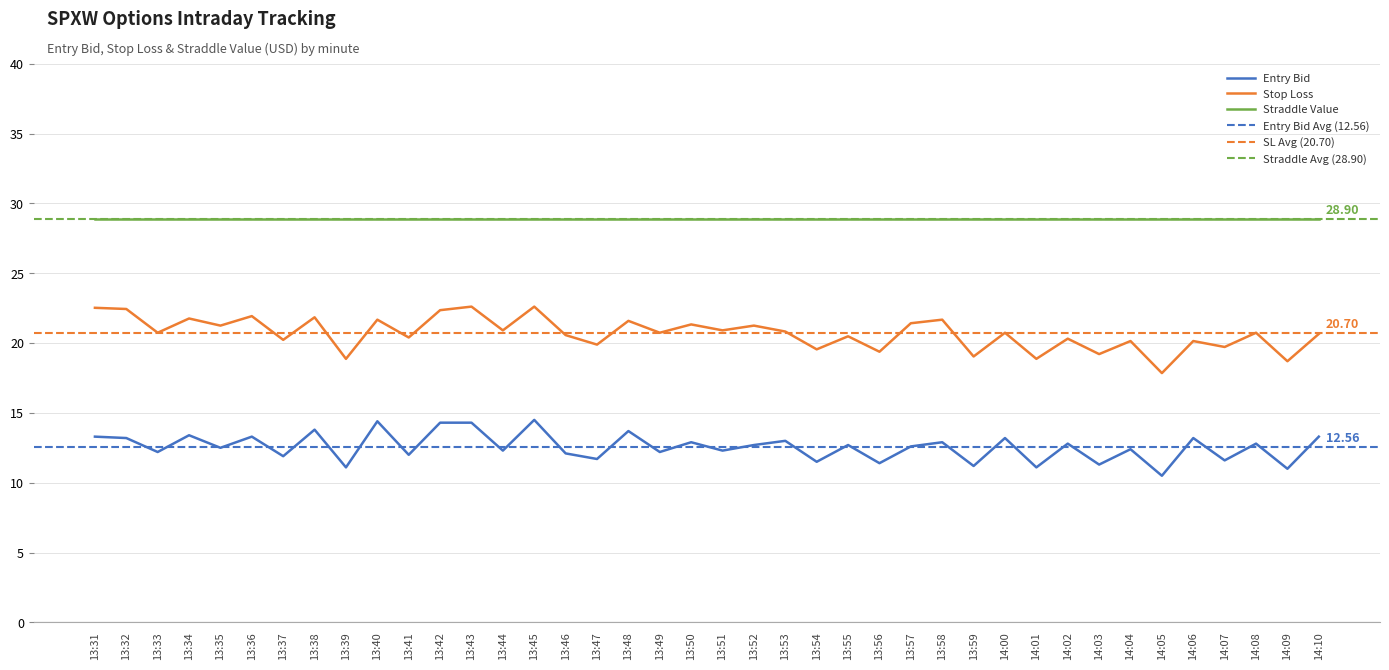

What is the difference between the entry_bid values at 13:34 and 13:33?

1.2